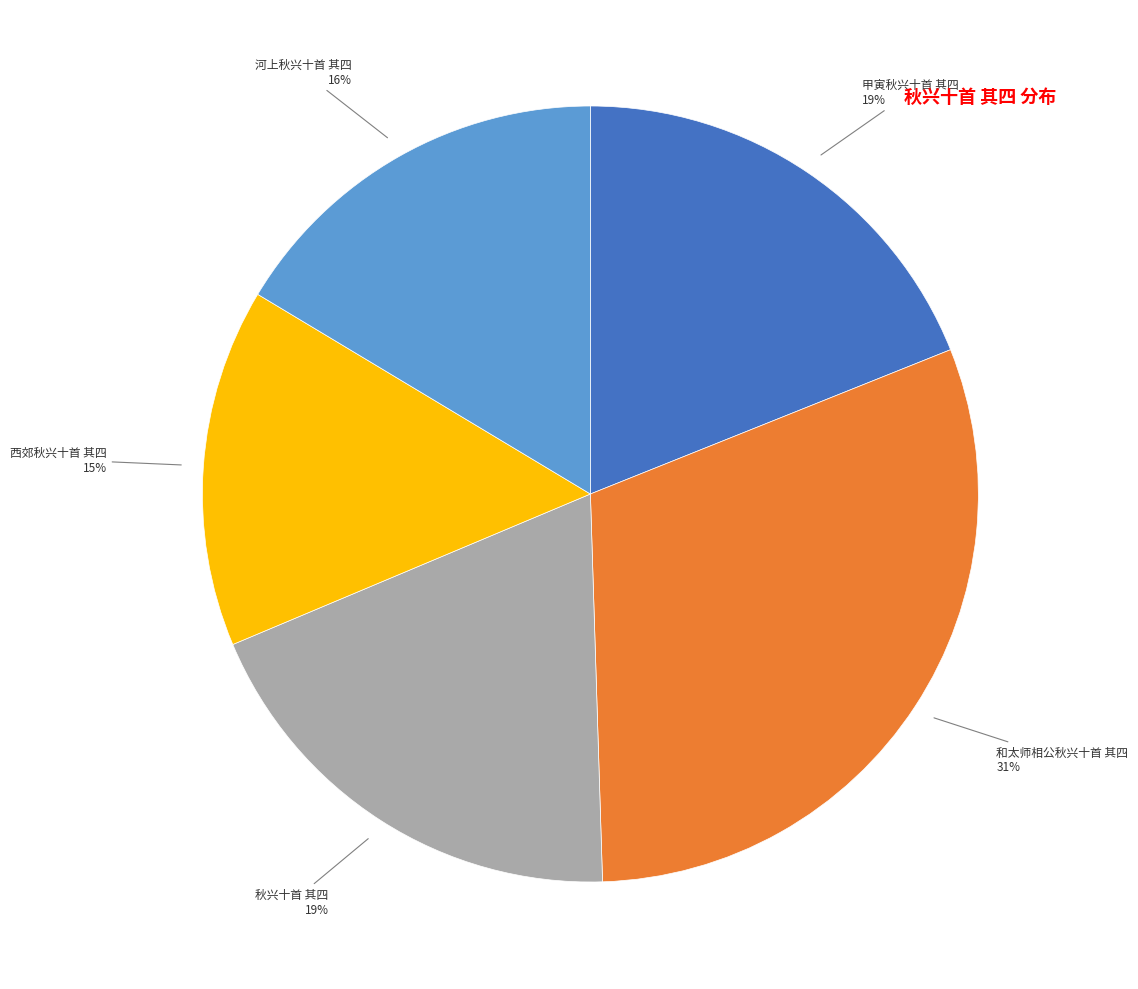

To the nearest percent, what is the average slice percentage?

20%